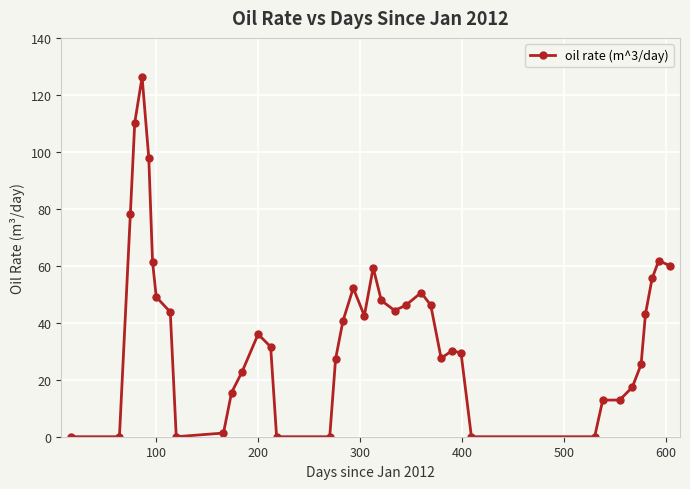

What is the maximum value shown in the chart?

126.2